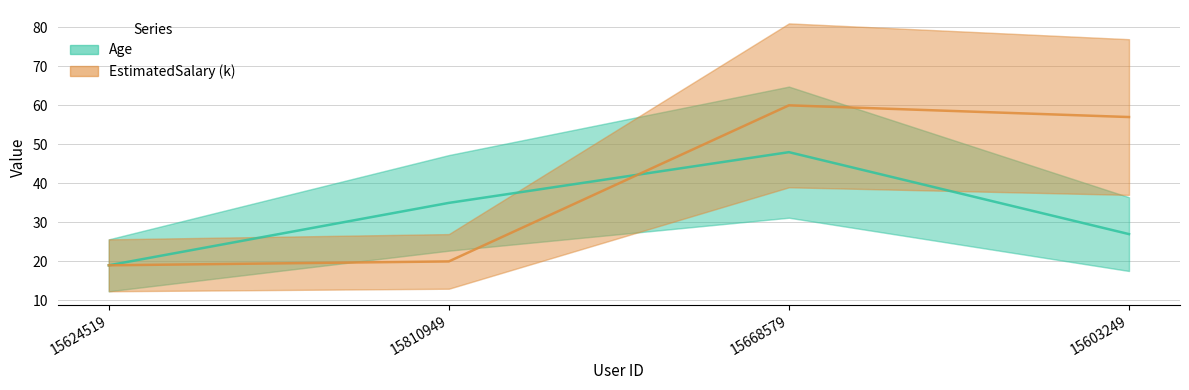

Where is the first local maximum for Age?

15668579